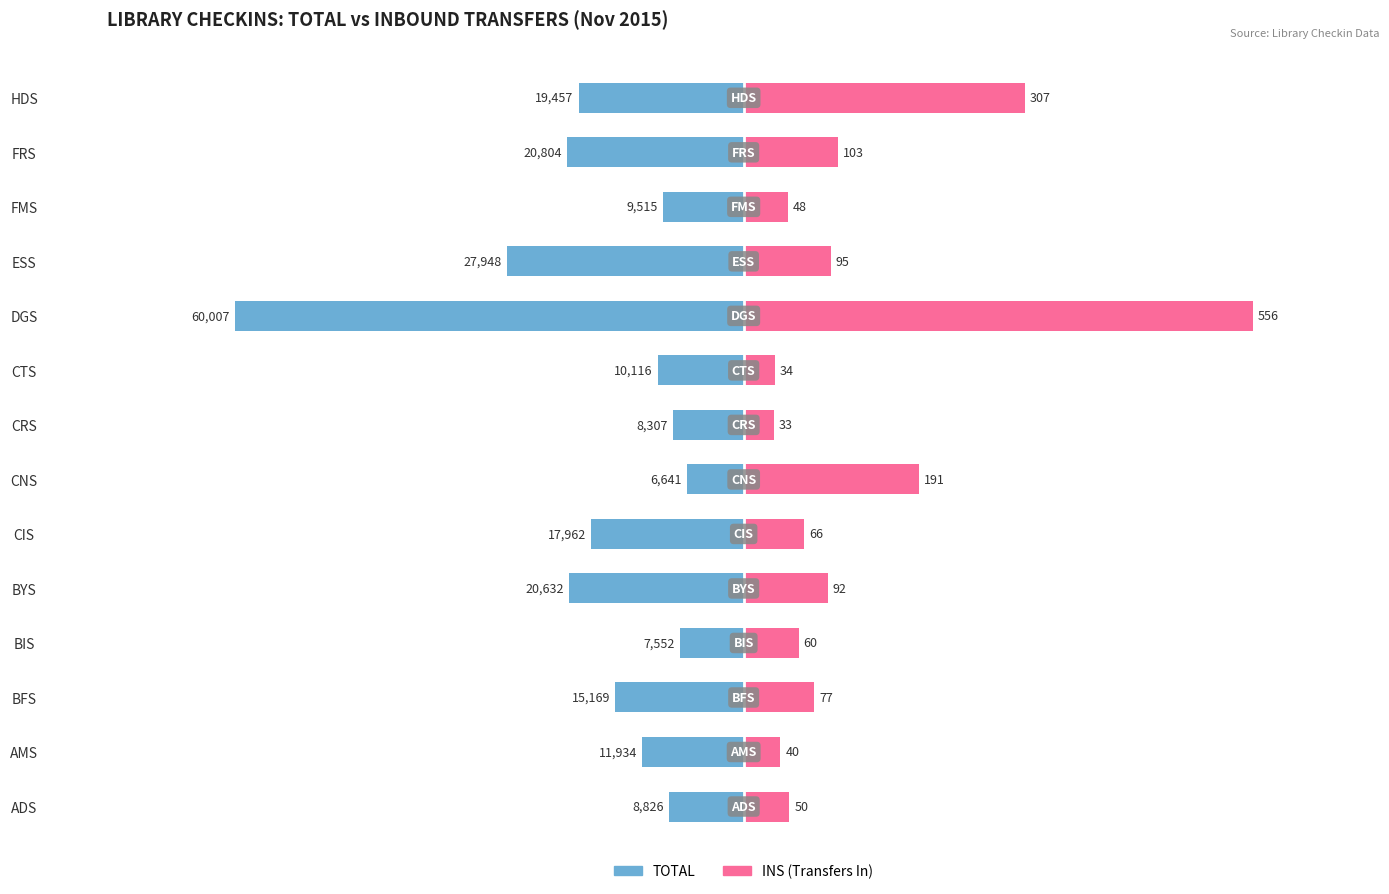

How many series are shown in this chart?

2